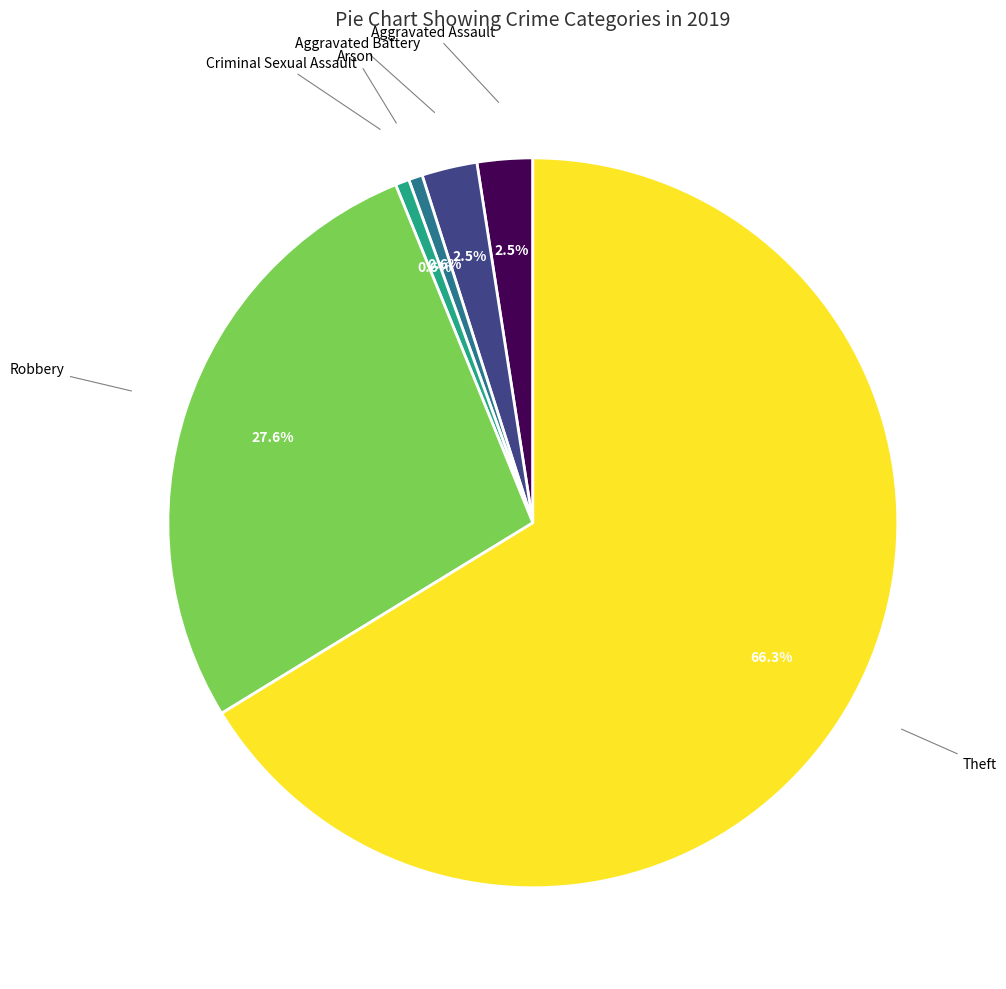

What is the largest slice in the pie chart?

Theft